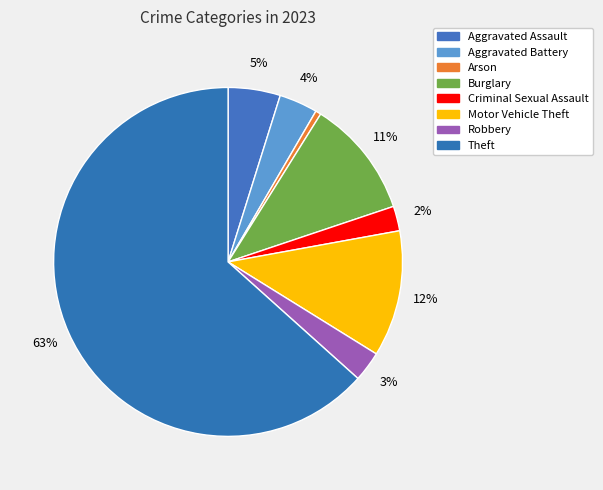

To the nearest percent, what is the difference between the Robbery and Burglary slice percentages?

8%